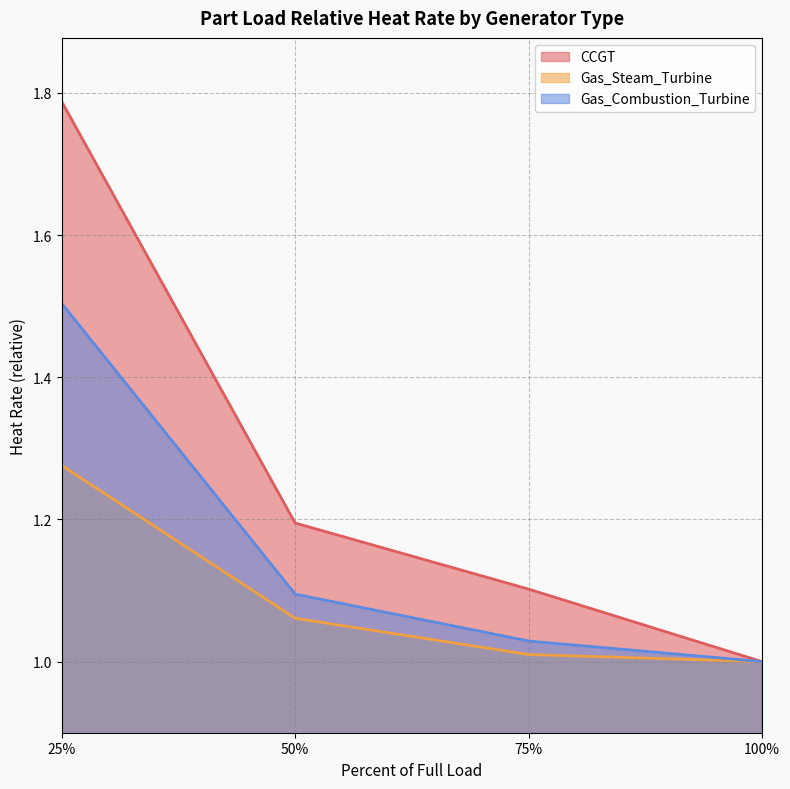

What are all the series names shown in the legend?

CCGT, Gas_Steam_Turbine, Gas_Combustion_Turbine